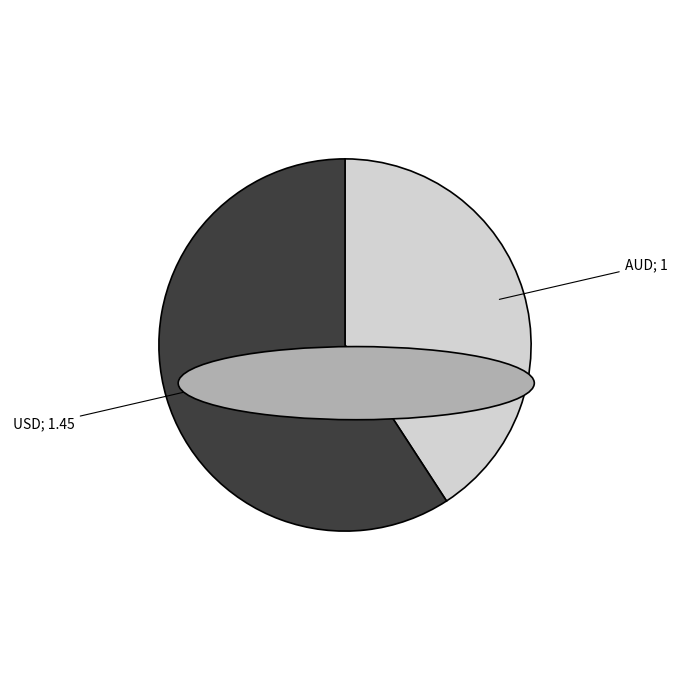

Do USD and AUD together represent more than half of the pie?

Yes